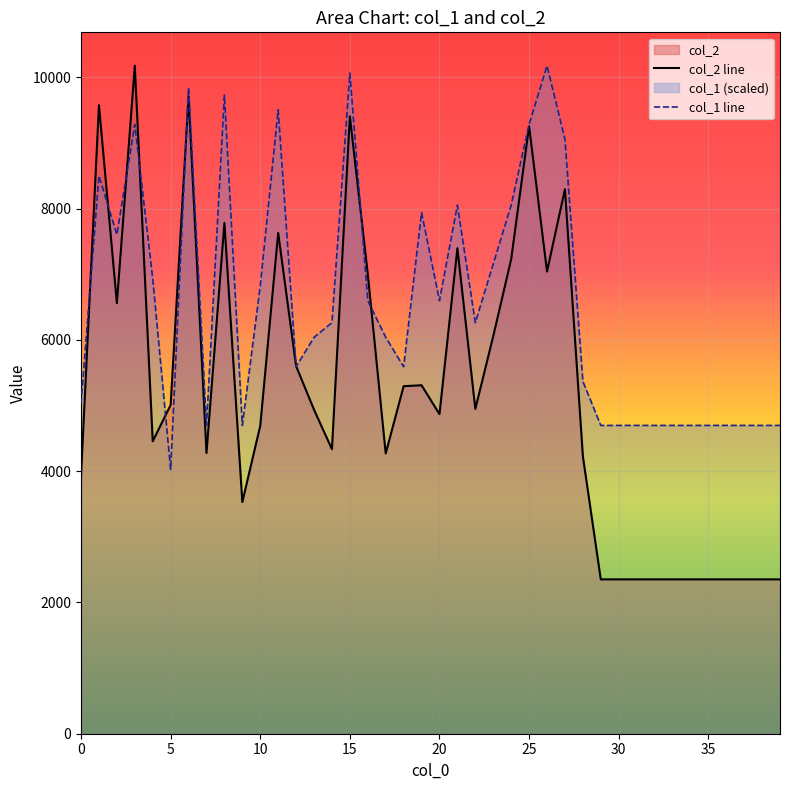

What is the spread (max minus min) of values at 31?

2346.0